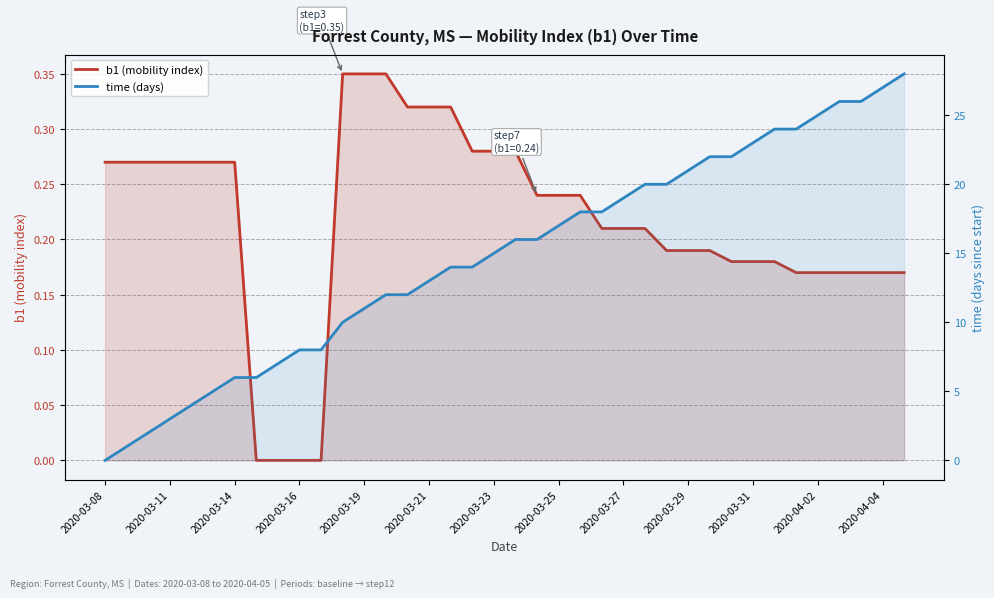

How many values in time (days) are above zero?

37